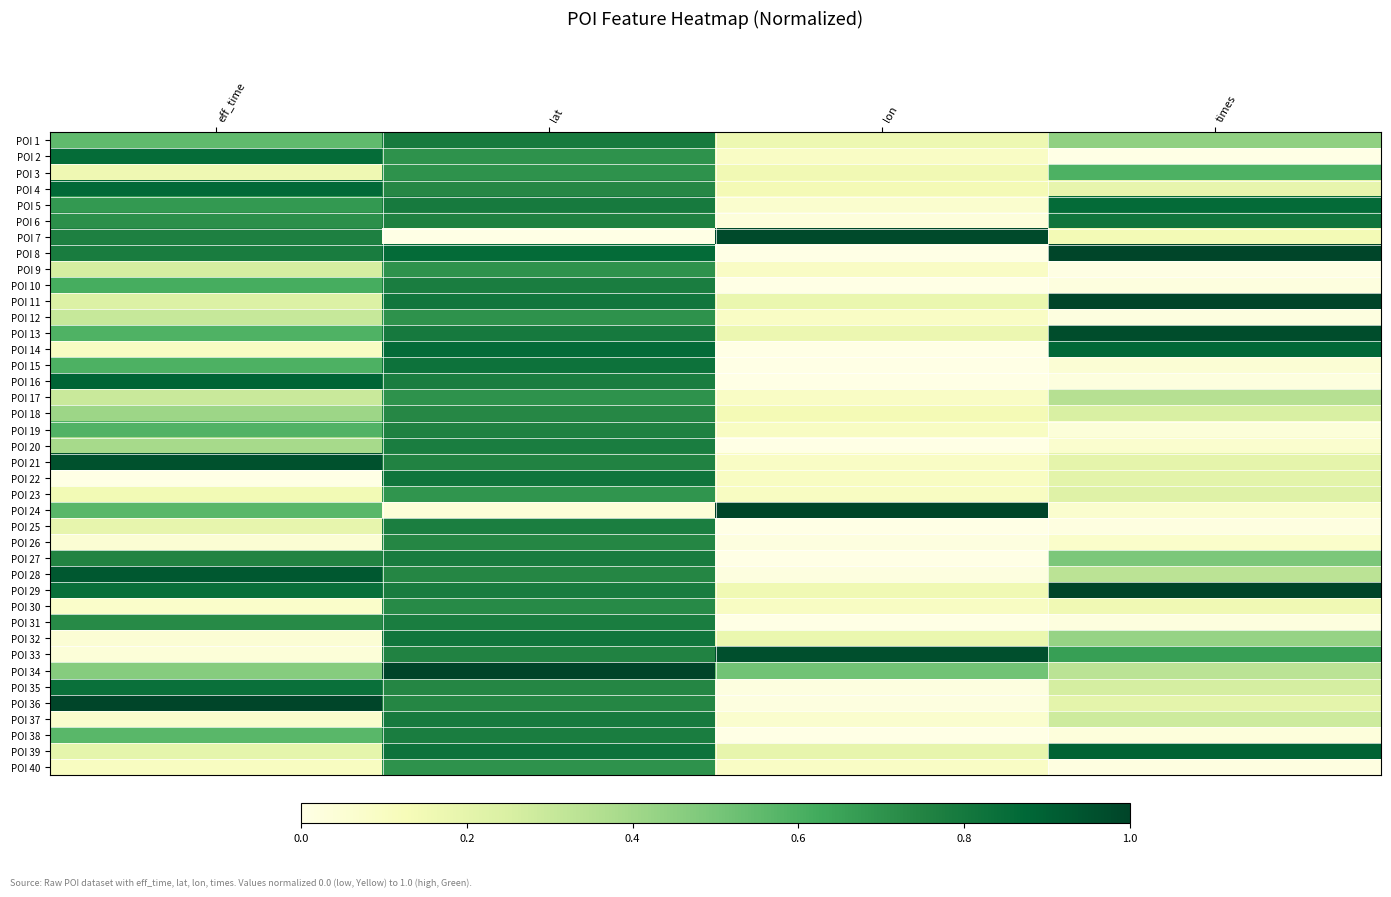

What is the difference between the highest and lowest values at eff_time?

1.0